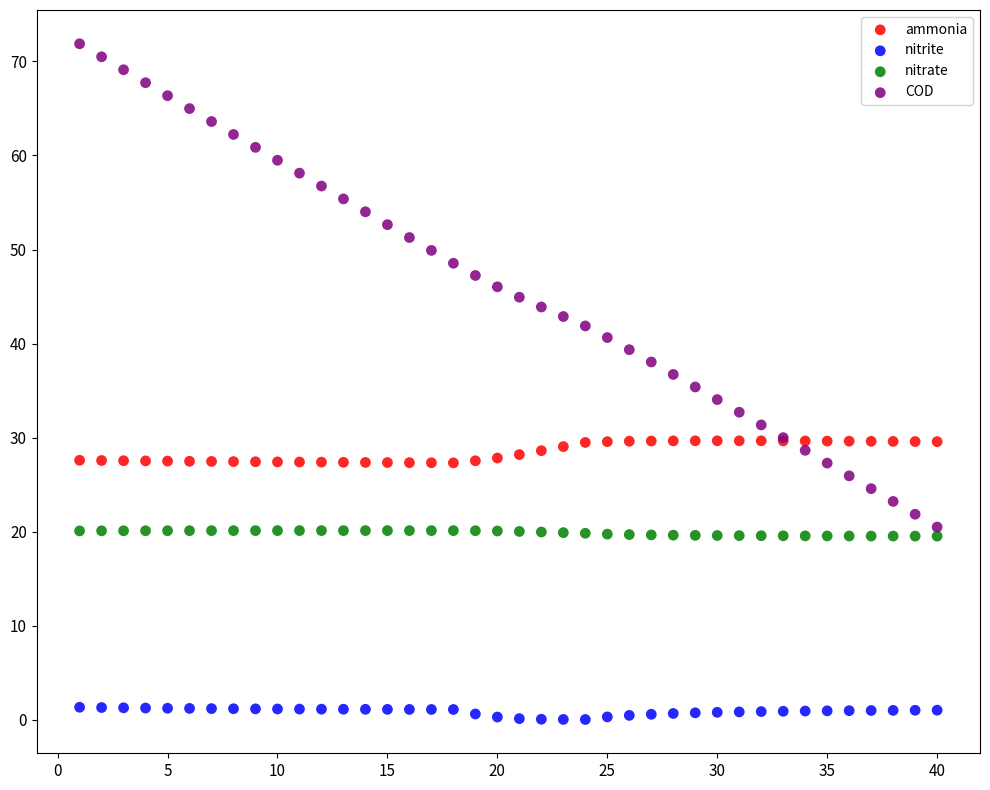

Which series contains the lowest Y value?

nitrite